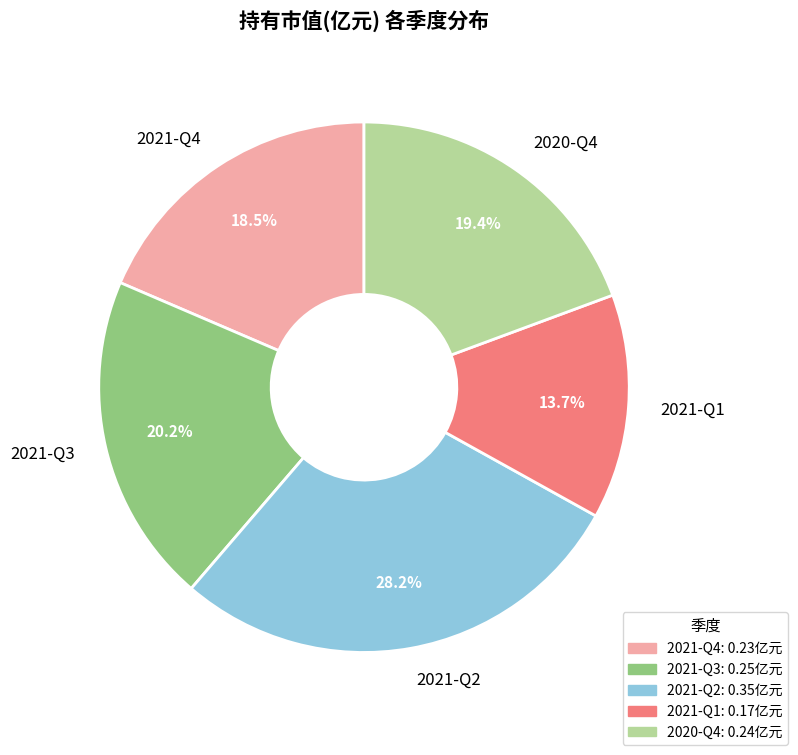

Rank the categories by value from highest to lowest.

2021-Q2, 2021-Q3, 2020-Q4, 2021-Q4, 2021-Q1